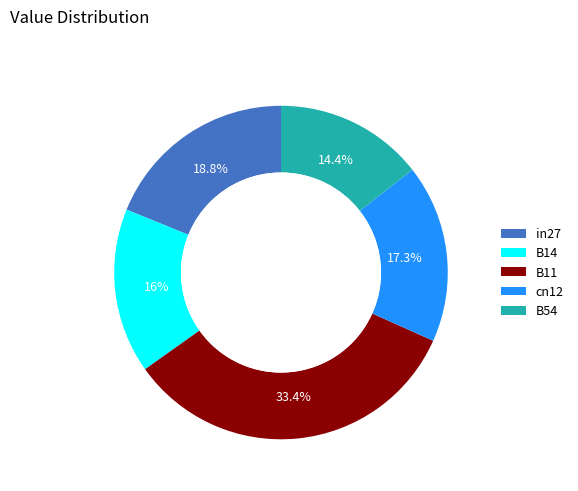

How much of the chart is everything except in27?

81.2%